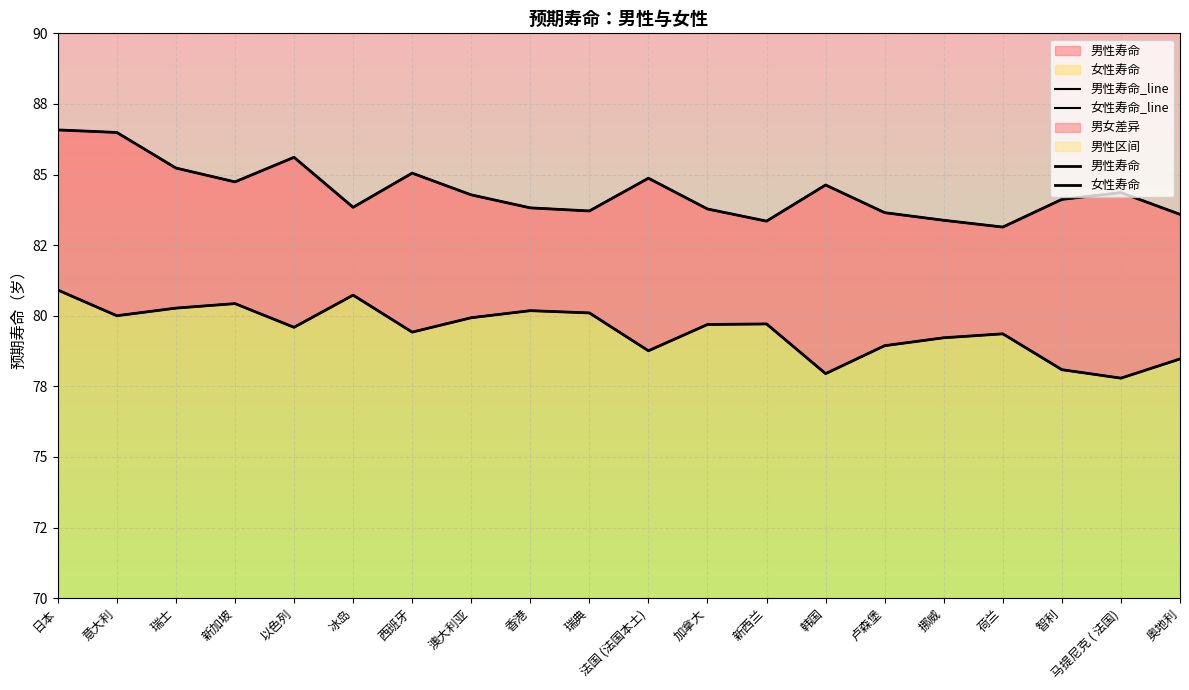

Which series changed the most between 瑞典 and 卢森堡?

男性寿命_line